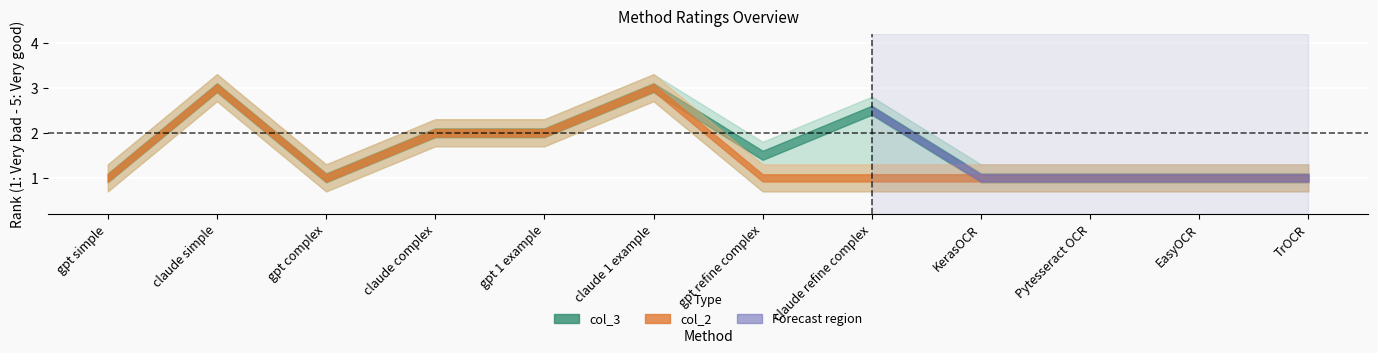

At which category does col_3 reach its first local peak?

claude simple